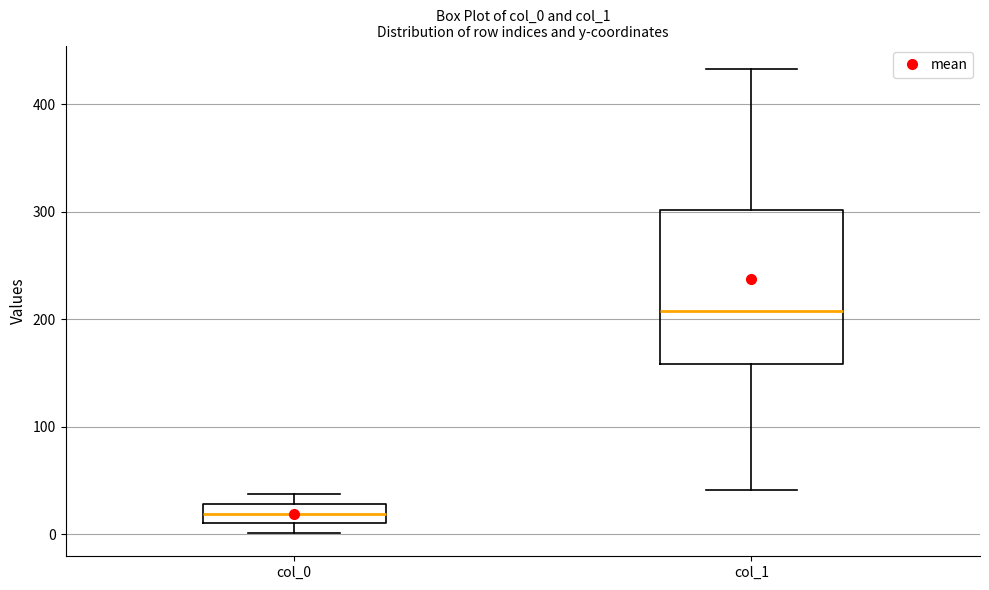

Reading left to right, read every box against the y-axis: the position of its median line, the range the box covers, and the ends of its whiskers. The values are not printed on the chart, so give them approximately, as read against the axis.

col_0: median 20, box 10 to 30, whiskers 0 to 40
col_1: median 210, box 160 to 300, whiskers 40 to 430